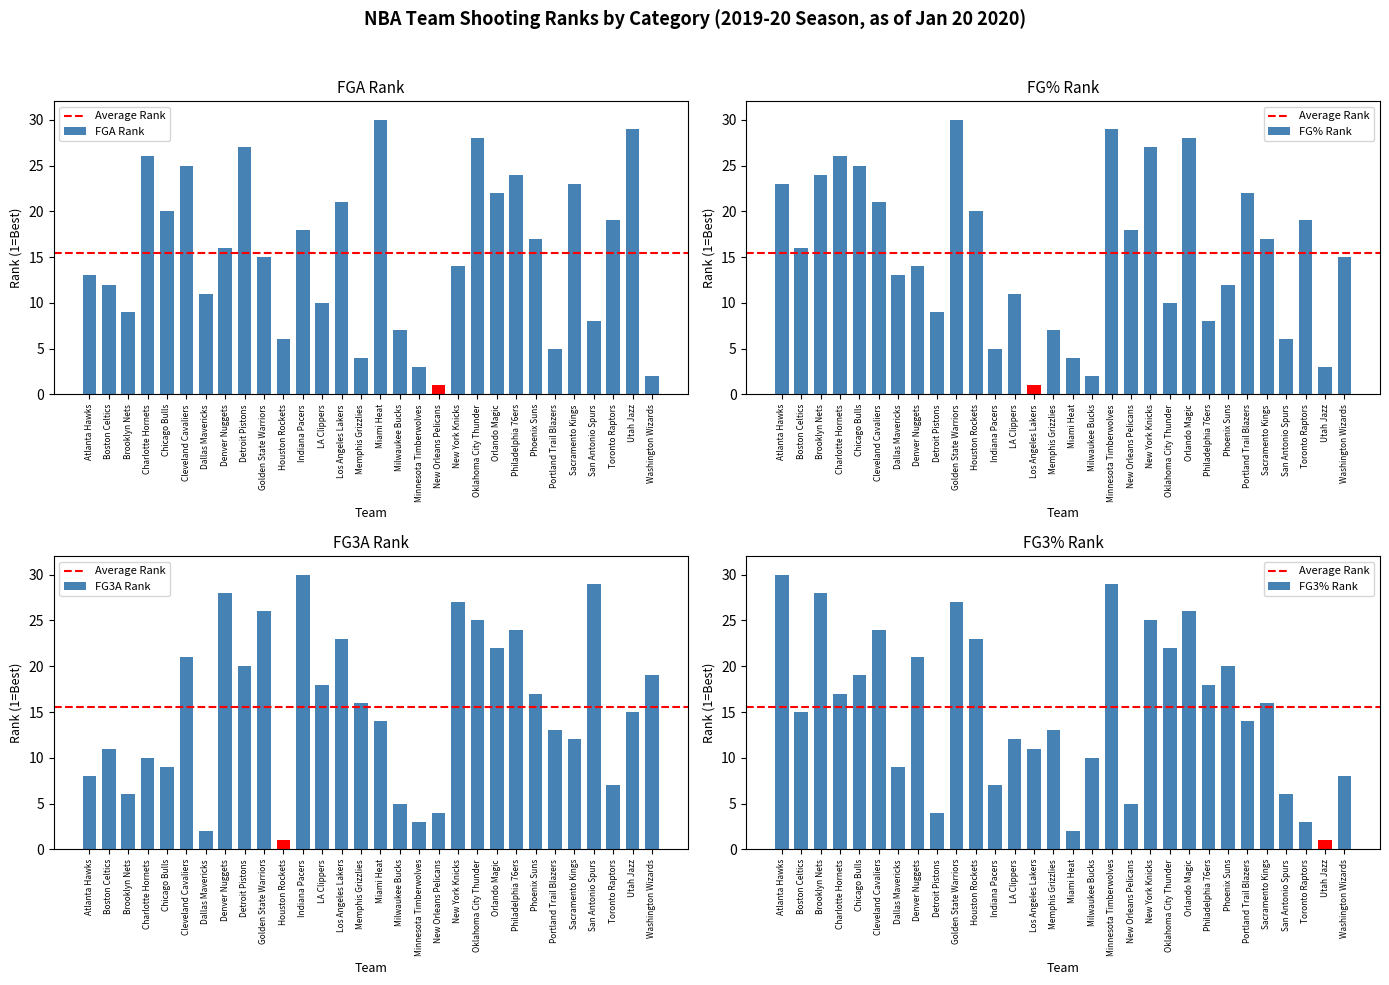

What is the difference between the FG_PCT_RANK values at Denver Nuggets and Chicago Bulls?

11